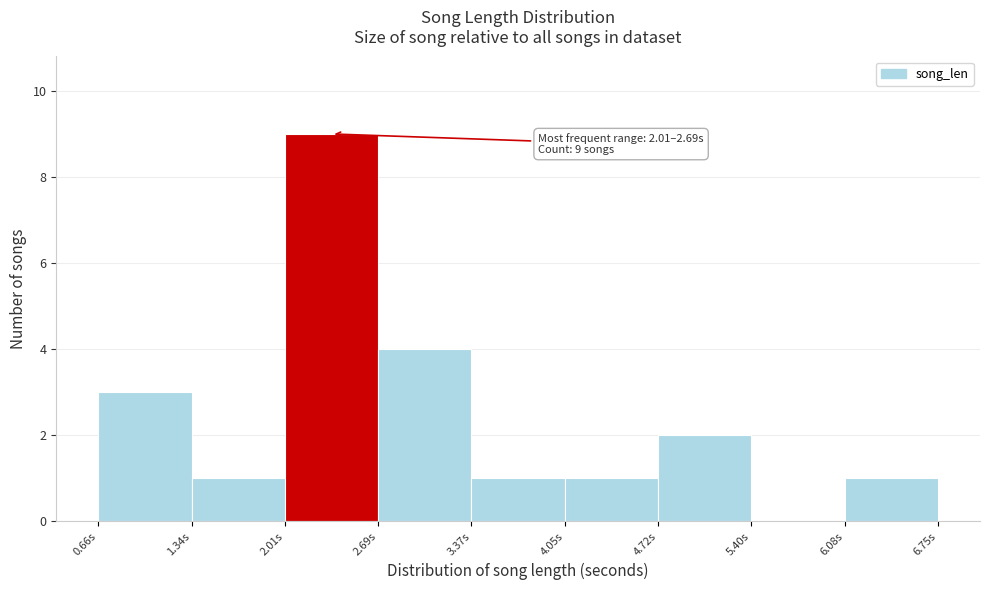

Over which range of the x-axis is the bar tallest?

2.0 to 2.7